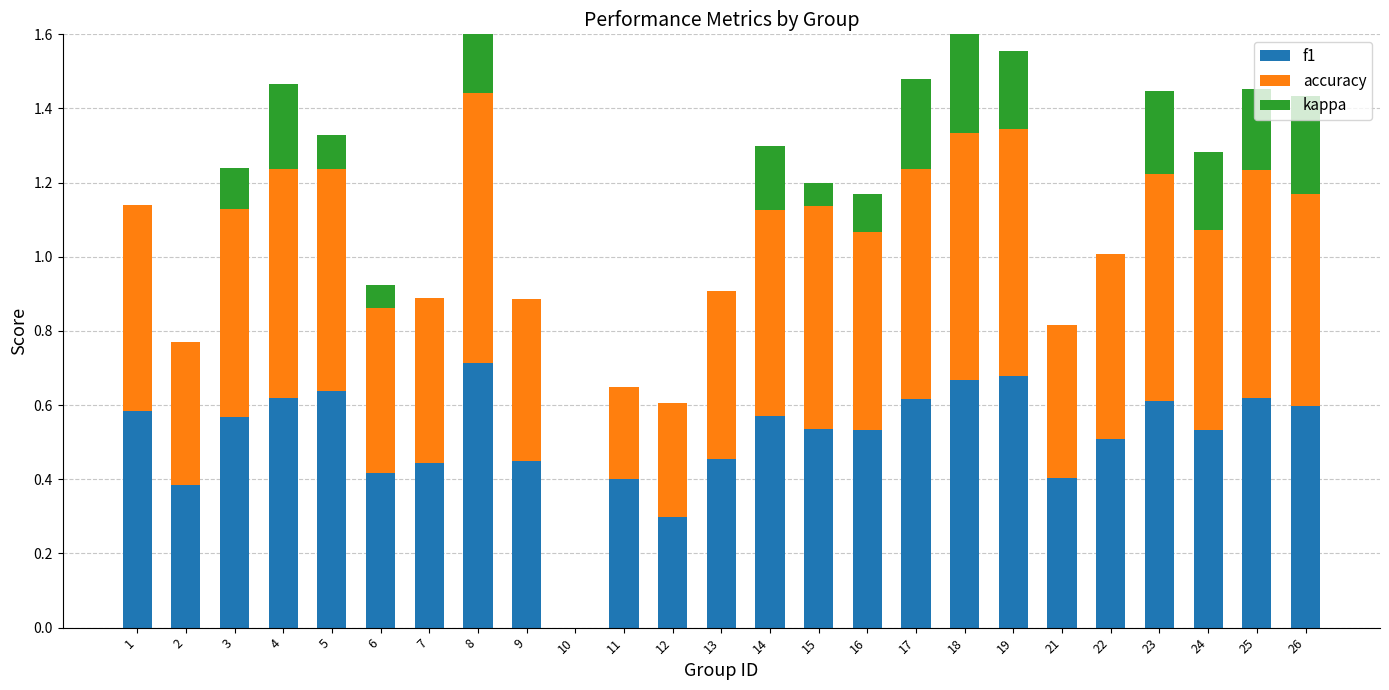

True or false: kappa has a value of 0.4 at 17.

False